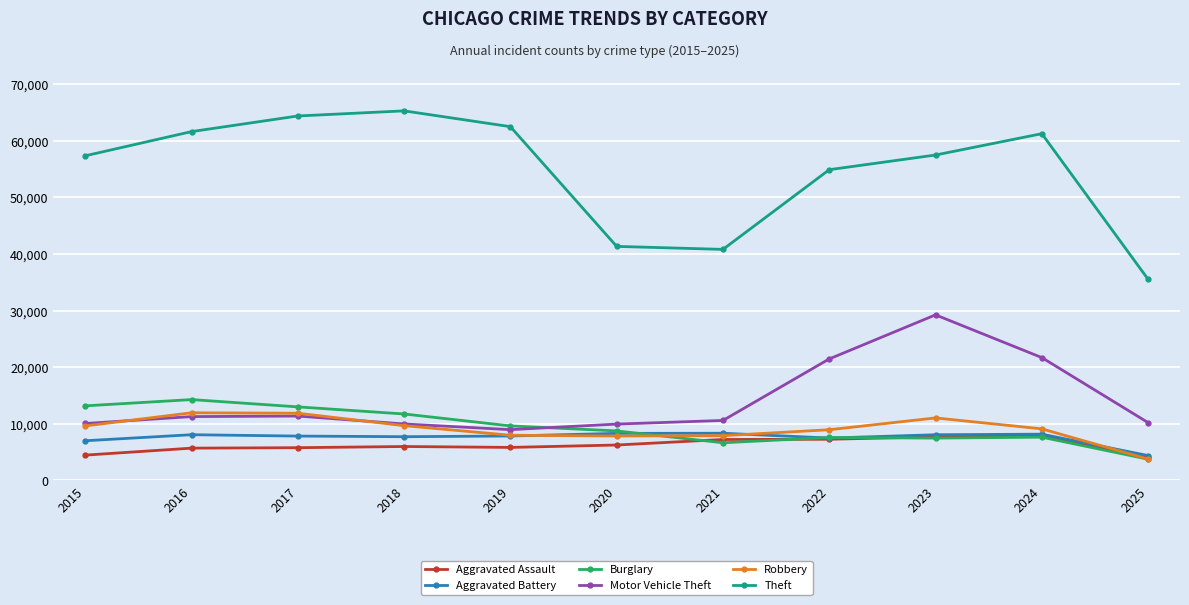

The Burglary series shows 4619 at 2017. True or false?

False